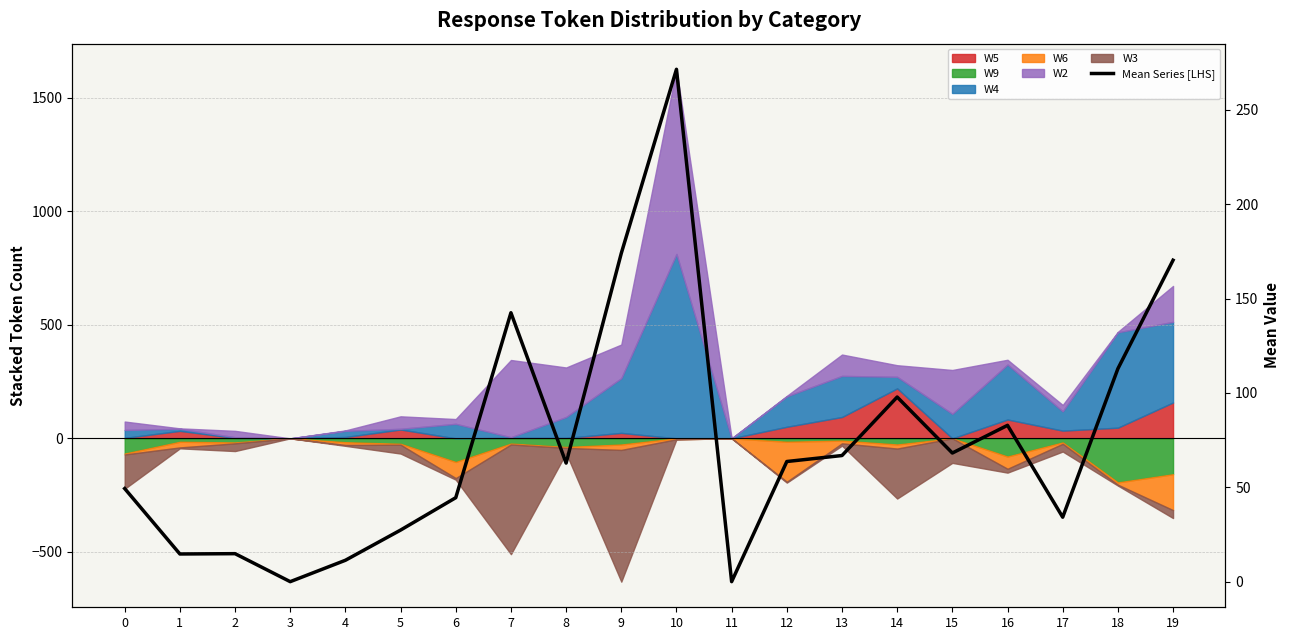

What is the change in value from 11 to 17?

+34.2